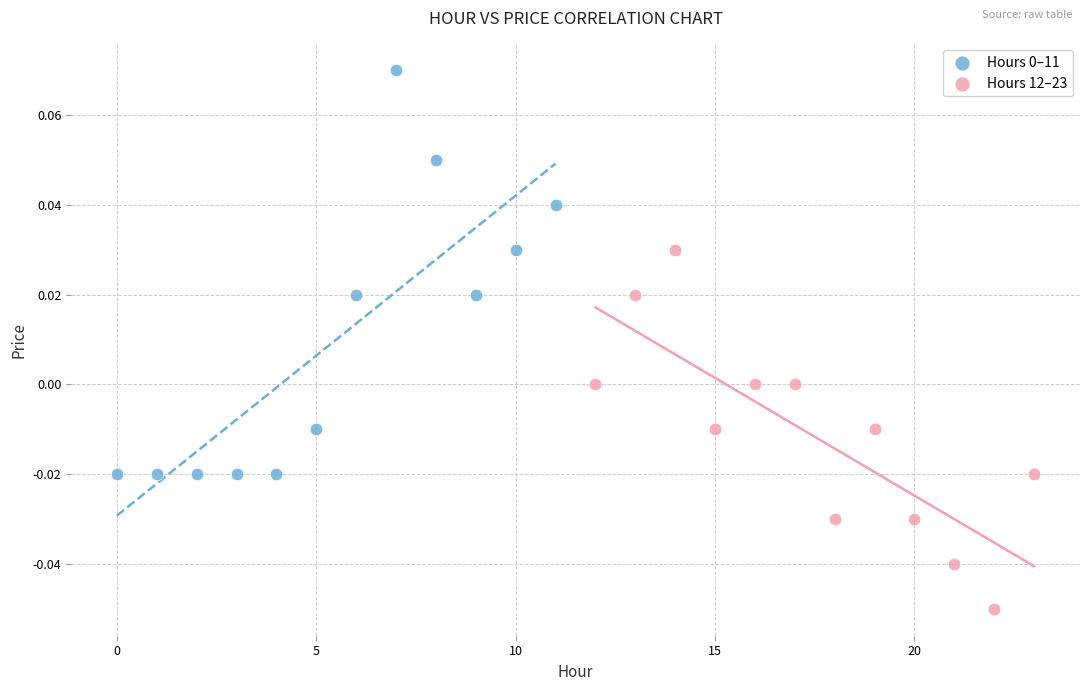

Which series contains the lowest Y value?

Hours 12–23